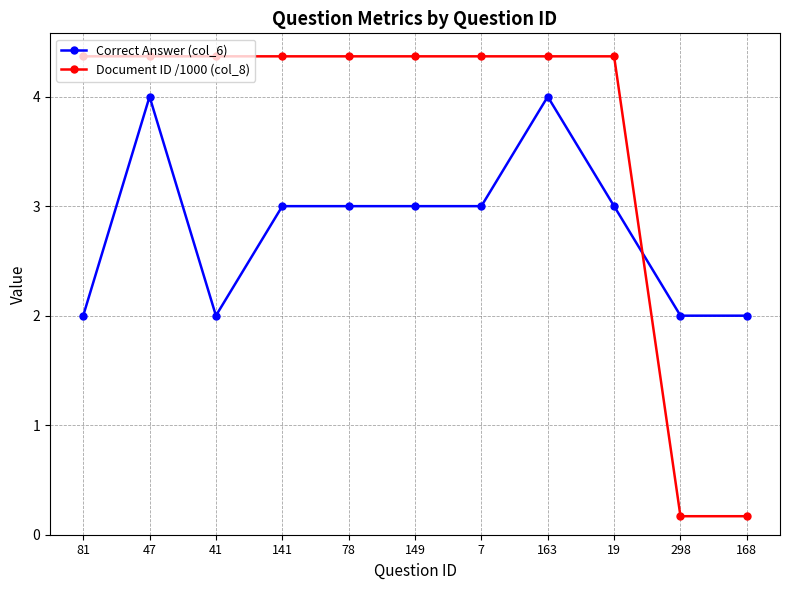

How many times do Document ID /1000 (col_8) and Correct Answer (col_6) cross each other?

1